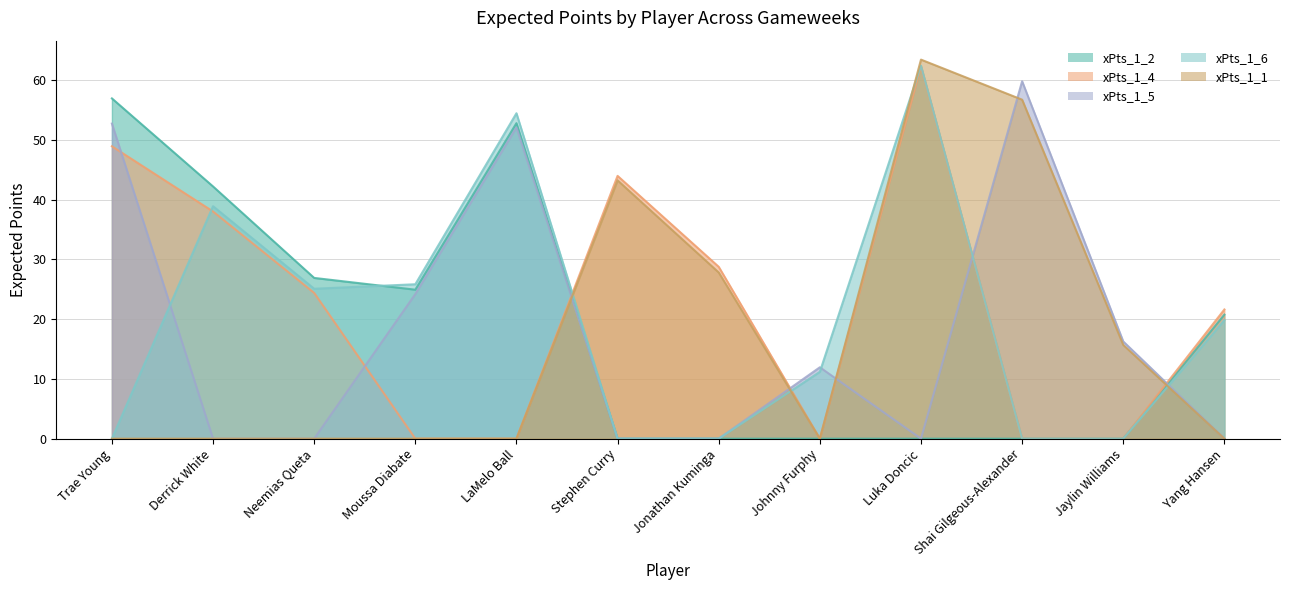

How many lines are shown in the chart?

5